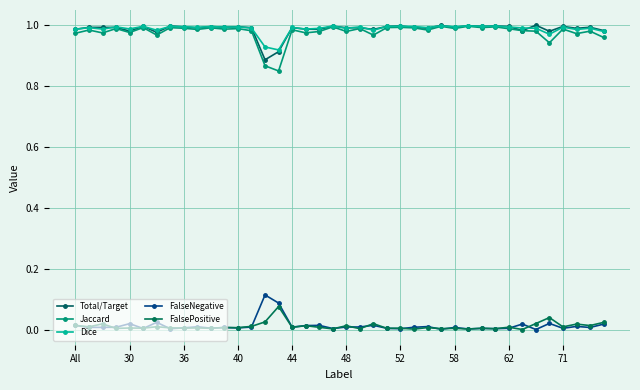

At how many categories does at least one series exceed 0?

40